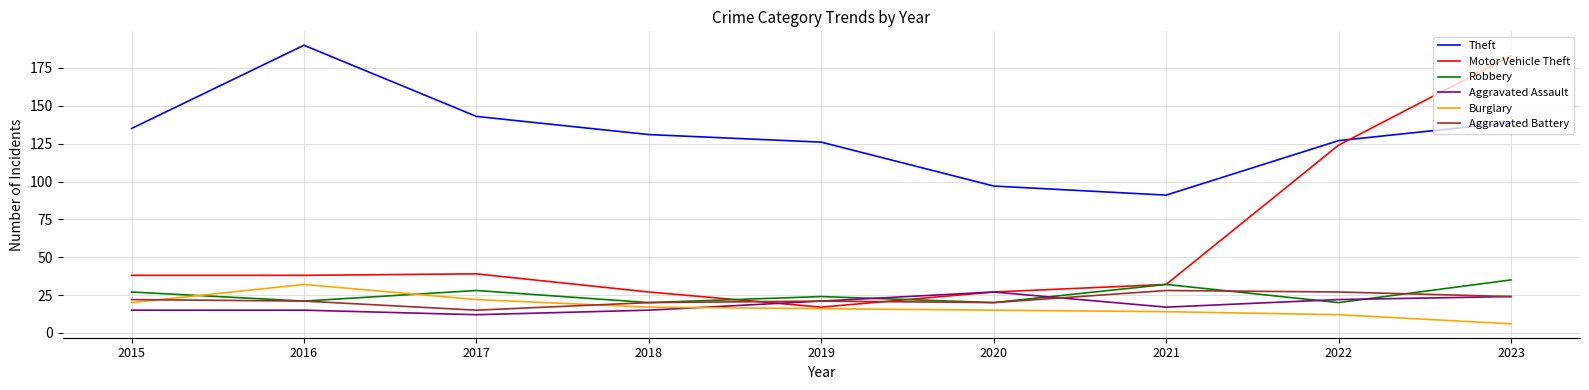

What is the average value of the Motor Vehicle Theft series?

58